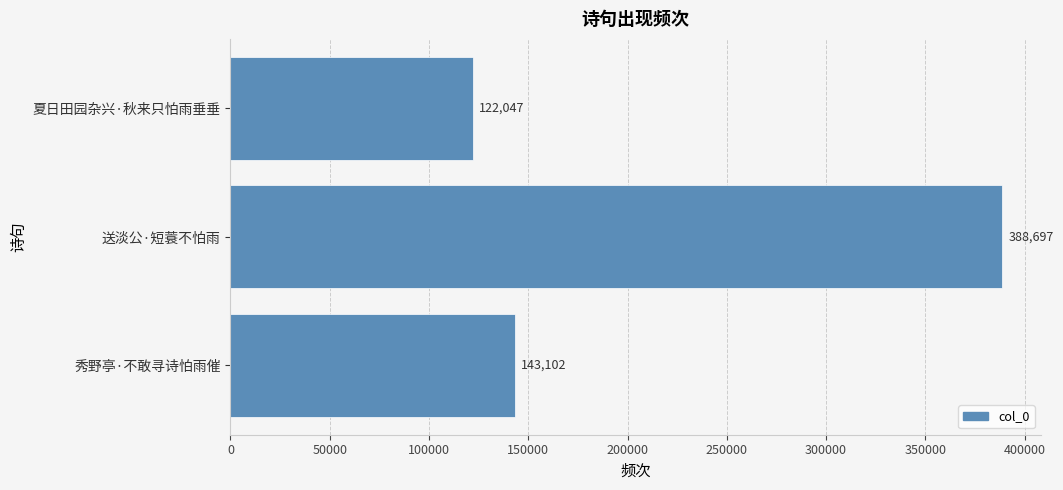

True or false: the data shows 138645 at 送淡公·短蓑不怕雨.

False